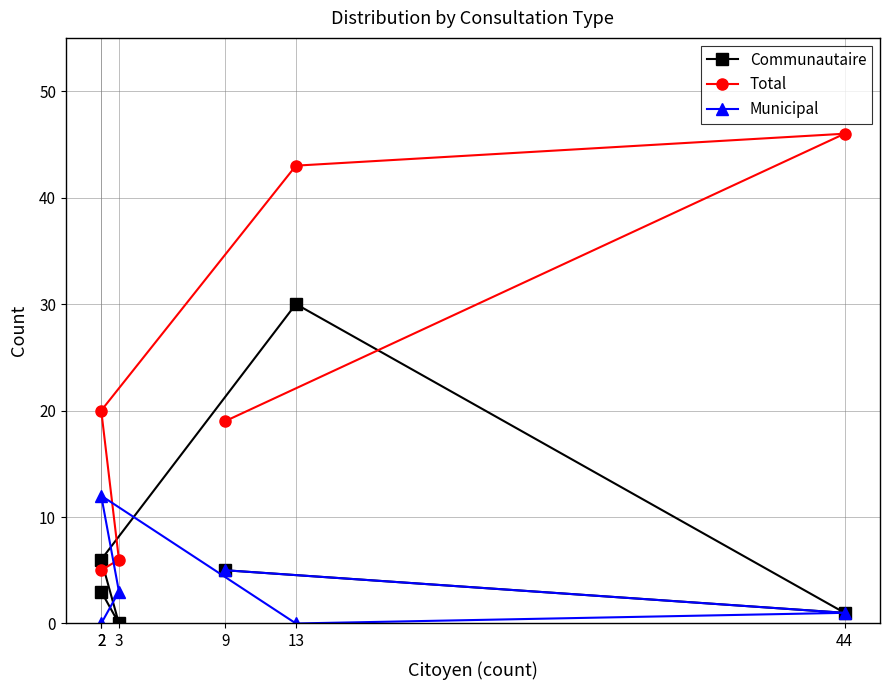

True or false: Municipal and Communautaire intersect in this chart.

True